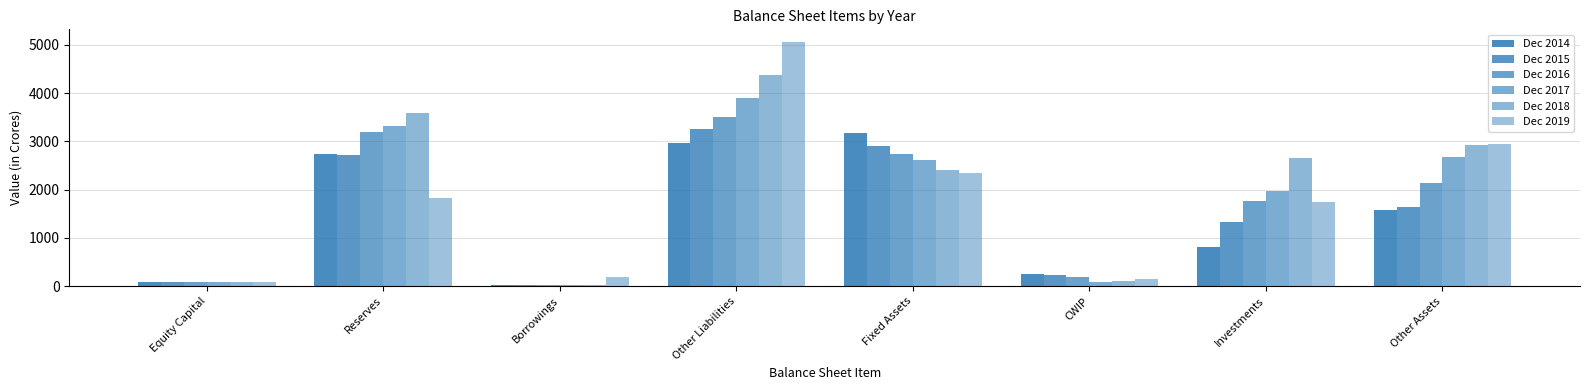

How many groups of bars are there?

8